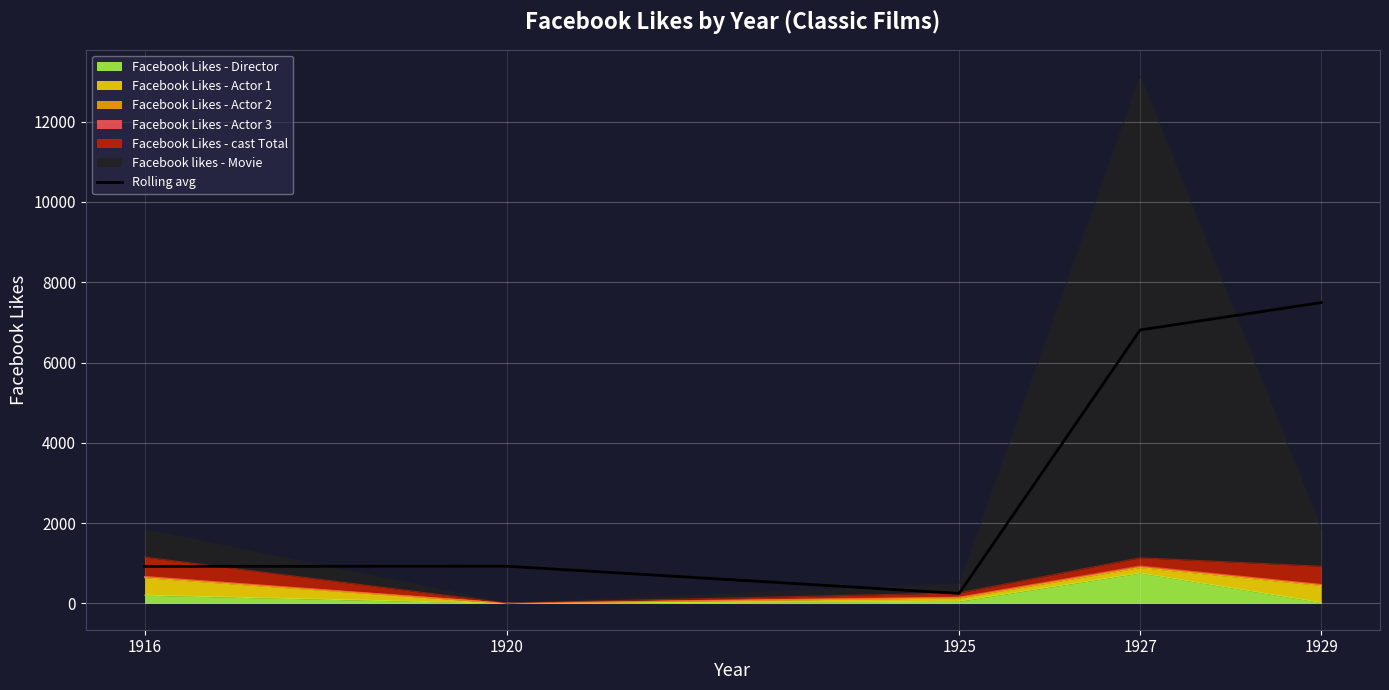

The value at 1916 is 1318.1. True or false?

False